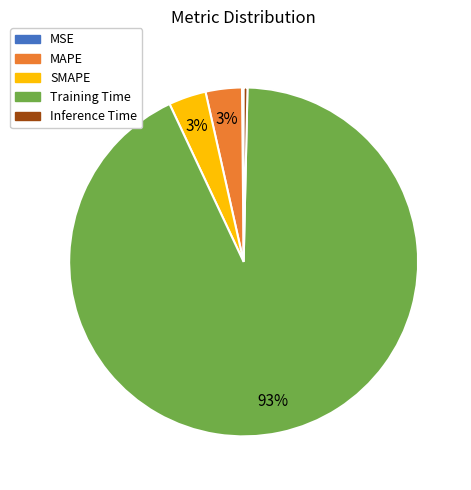

Combined, do SMAPE and Training Time account for over 50%?

Yes